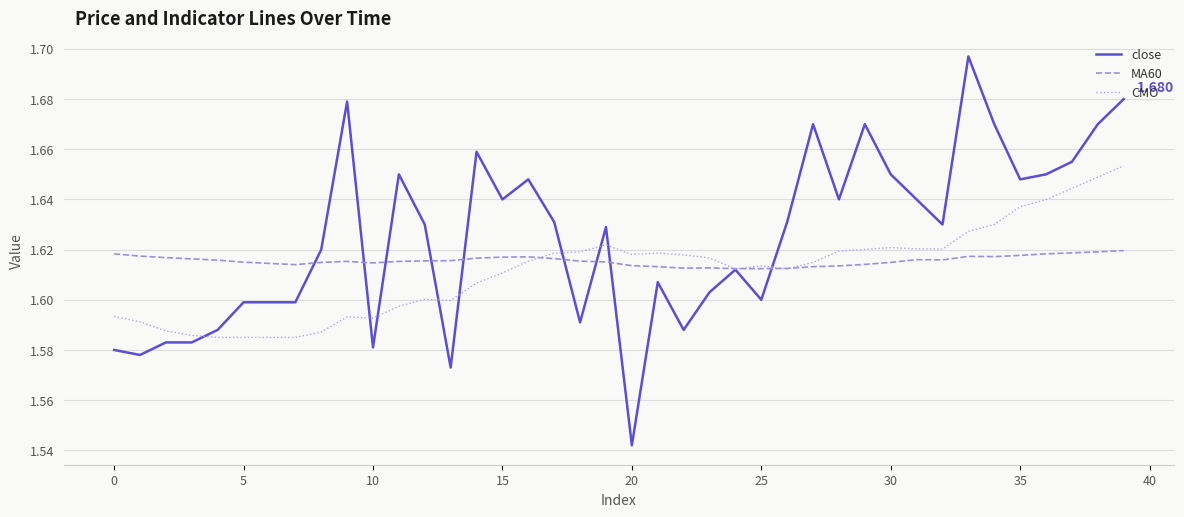

Which series has the largest total across all categories?

close